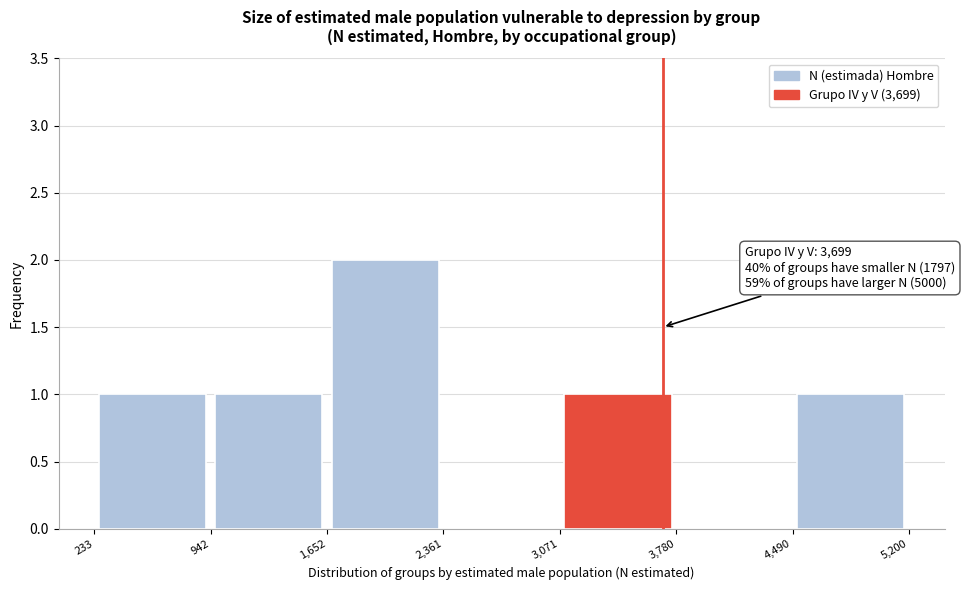

Which range on the x-axis has the tallest bar?

1,652 to 2,361